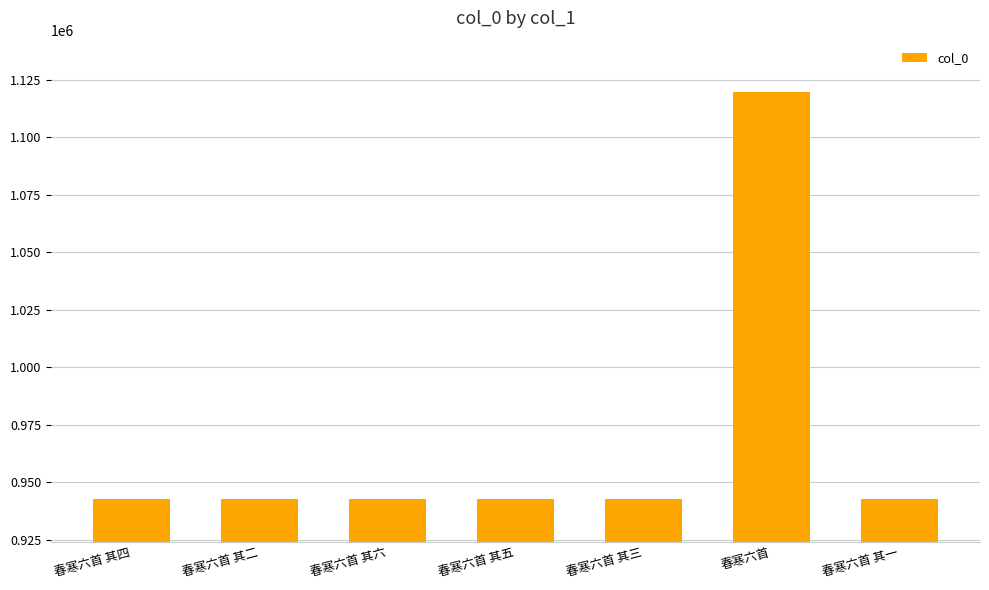

How many values are below 942664?

3